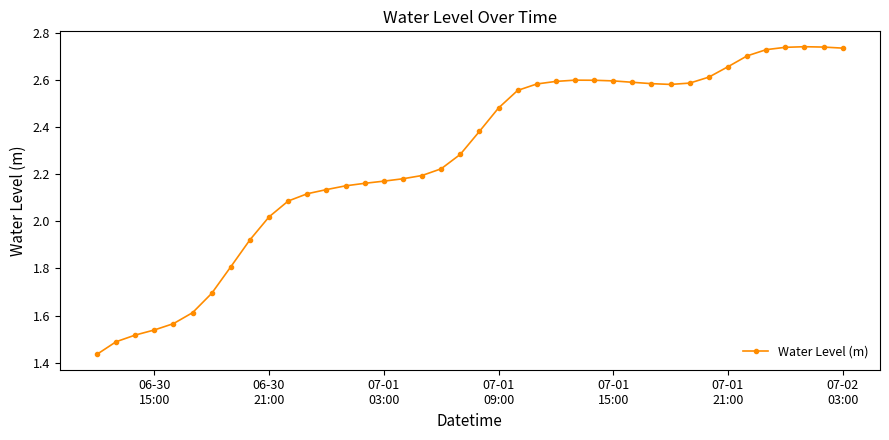

True or false: the data has more than 0 interior local peaks.

True